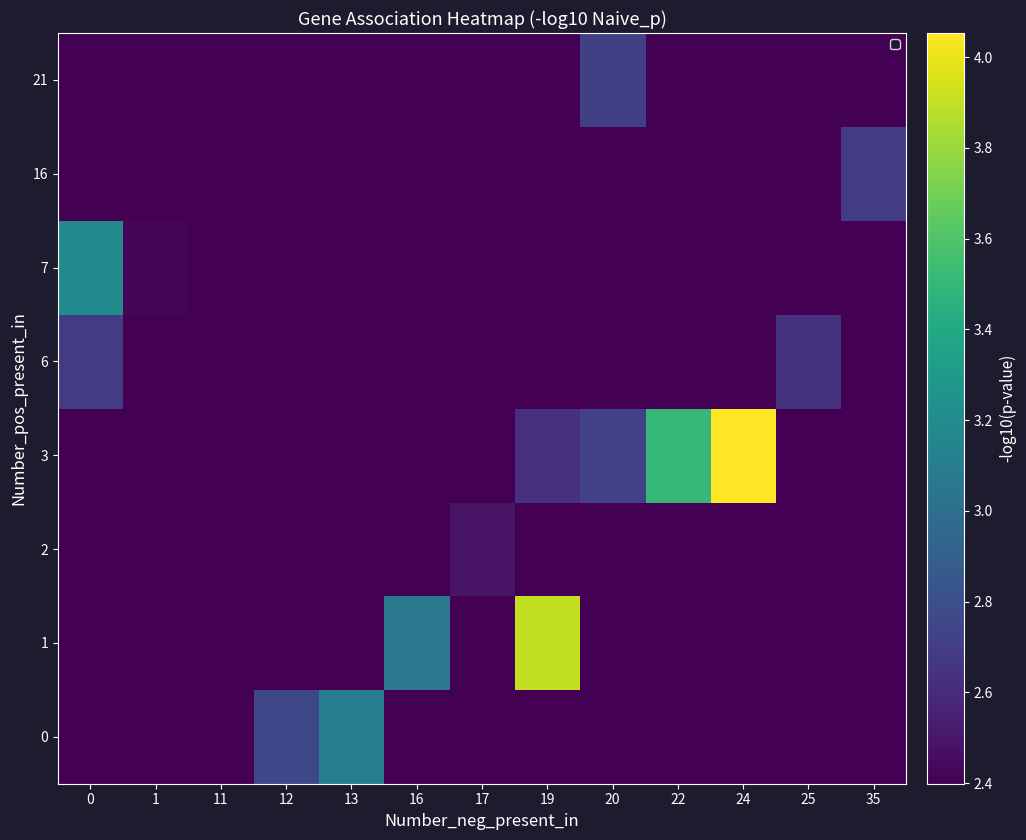

Rank the categories by 21 value from highest to lowest.

20, 0, 1, 11, 12, 13, 16, 17, 19, 22, 24, 25, 35